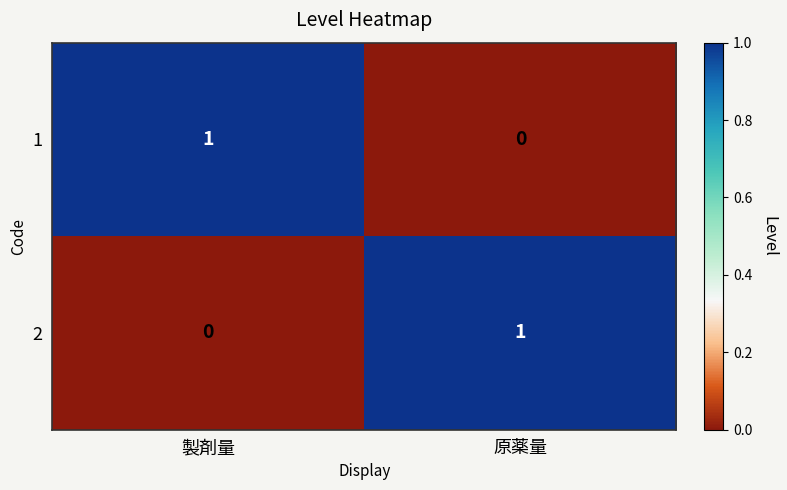

At which label is 2 closest to 0?

製剤量